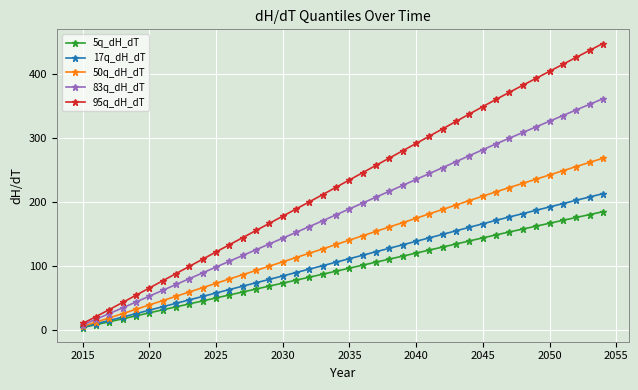

How many values in the 17q_dH_dT series exceed 111?

20